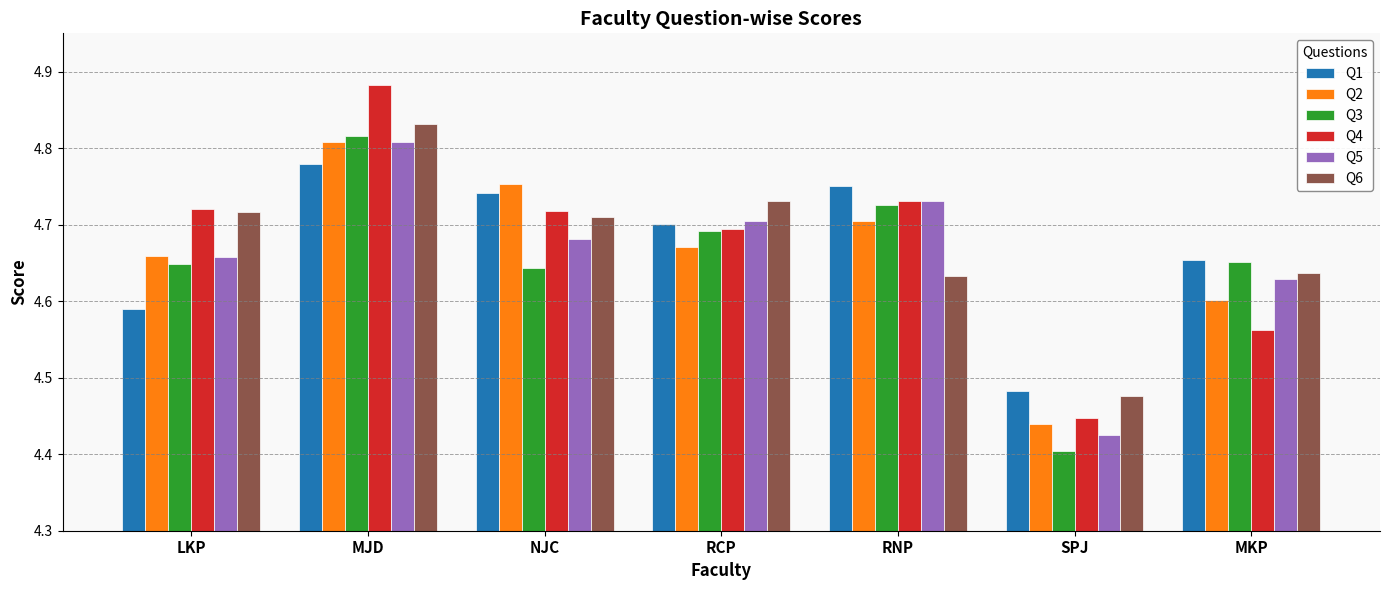

What position from the right is RNP?

3